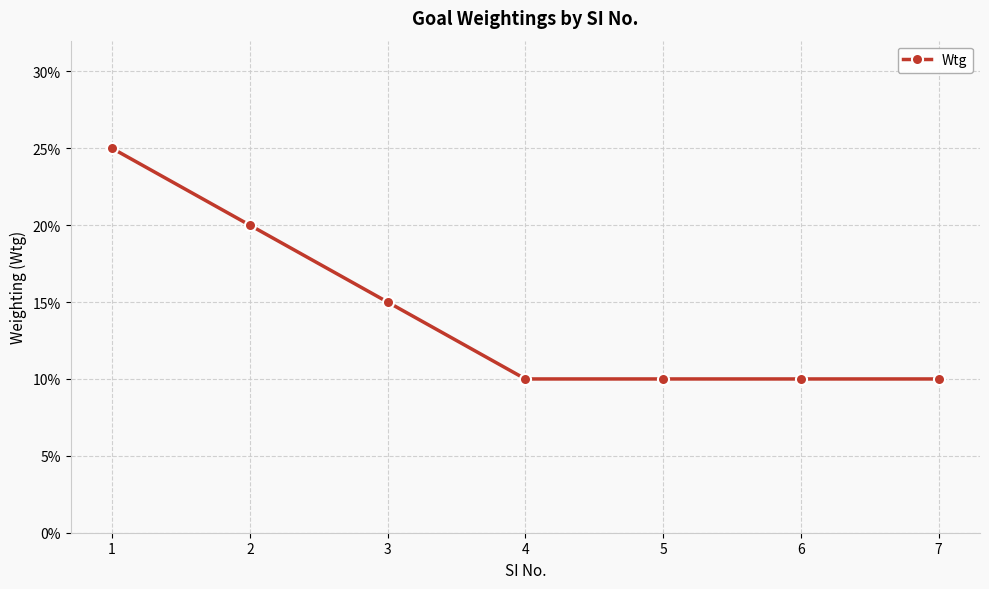

What is the value of the 6th point from the left?

0.1